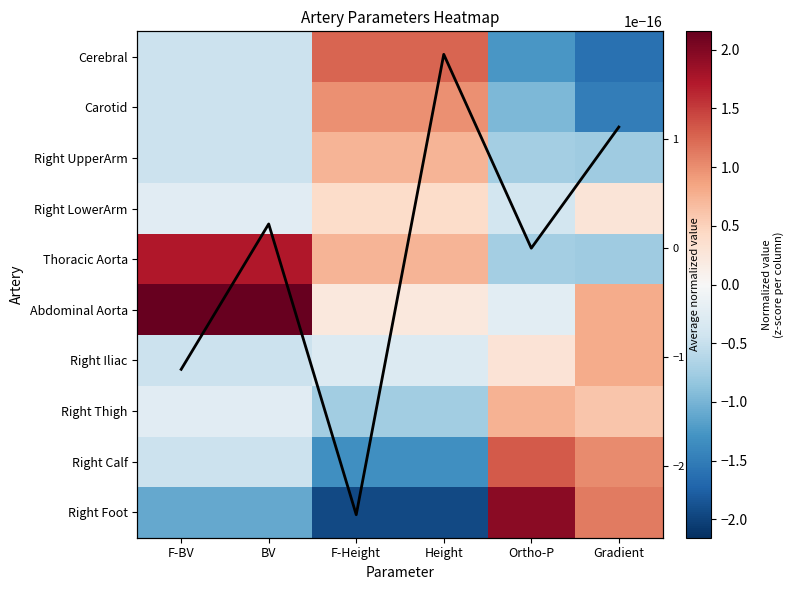

At which category does the chart reach its peak across all series?

BV